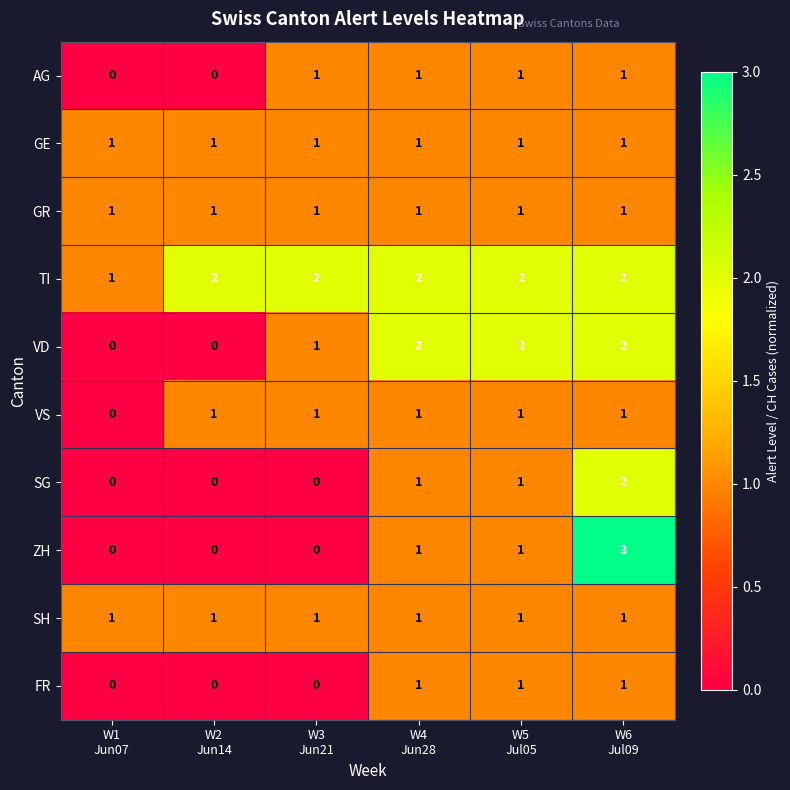

Which series has the largest range (max minus min)?

ZH